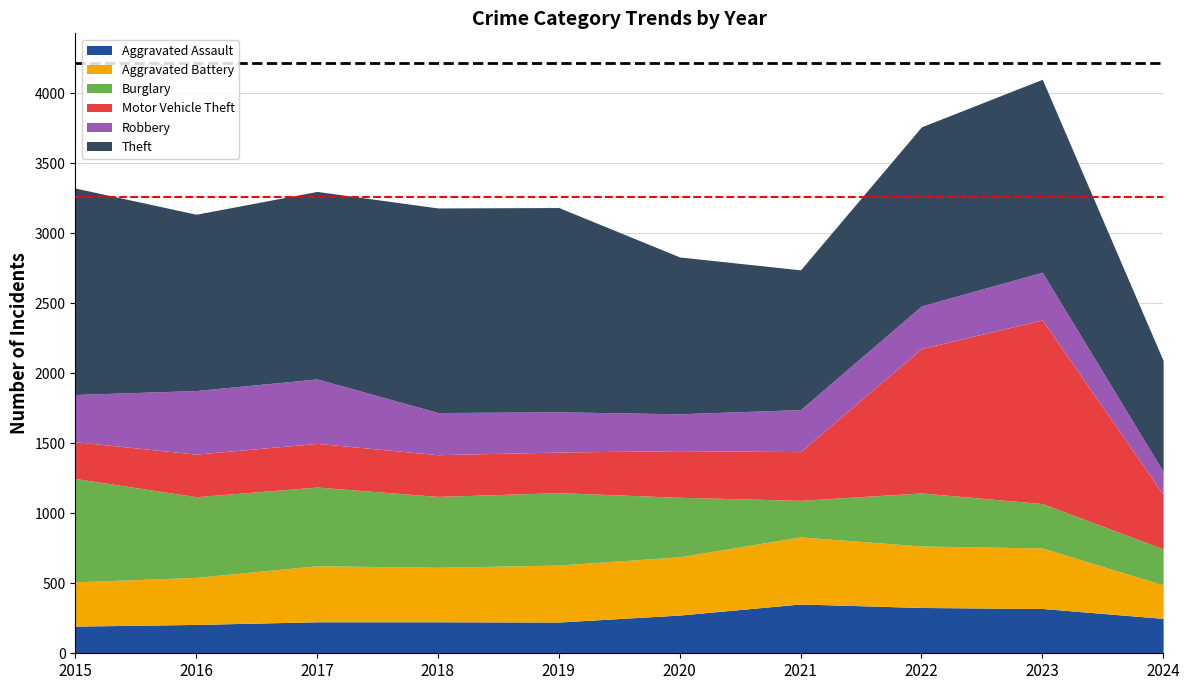

At how many categories does at least one series exceed 1022?

8